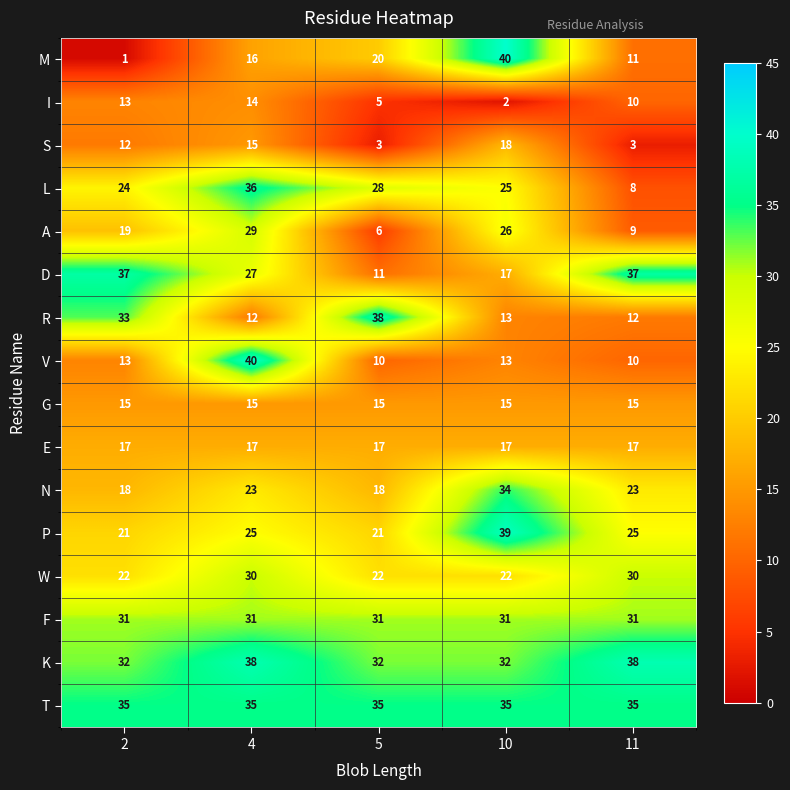

At which category is the sum across all series the highest?

4